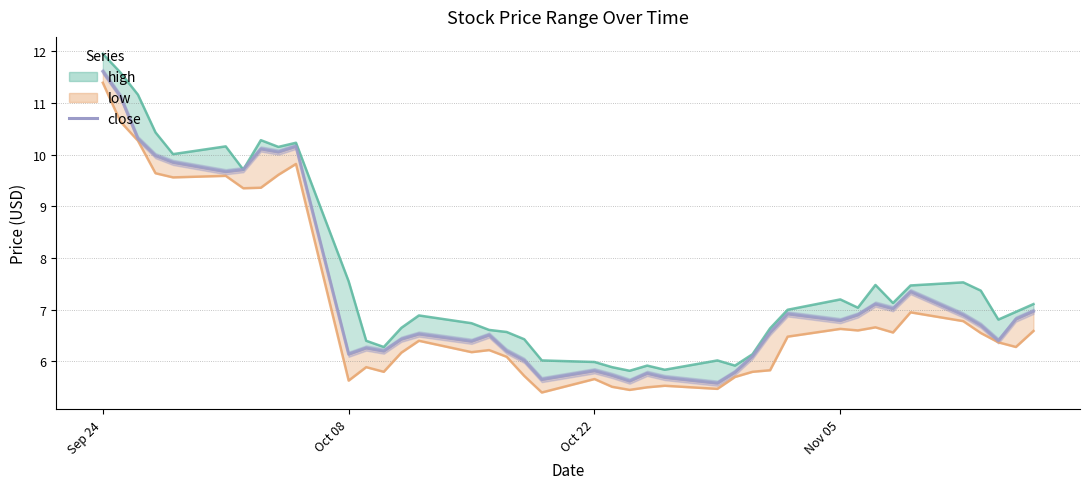

What is the value of the 13th point from the left?

6.2